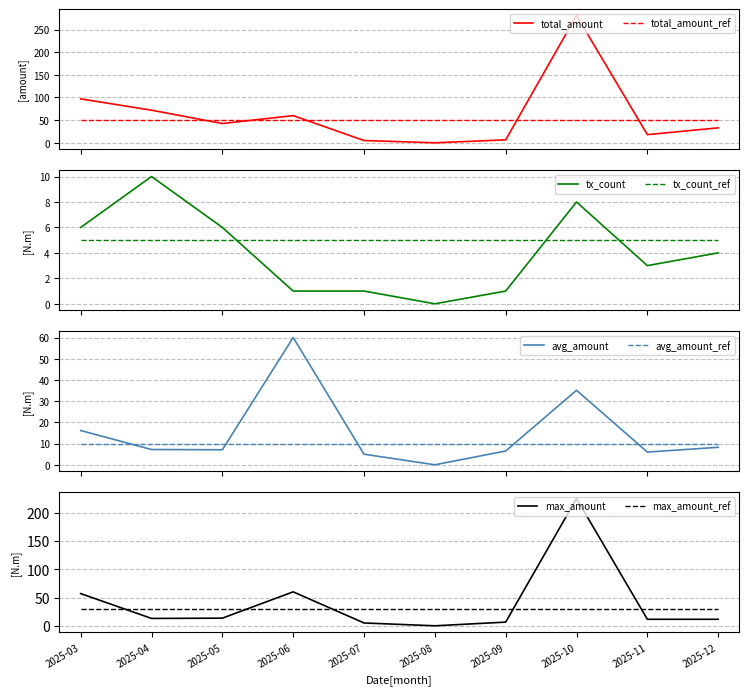

At which label is transaction_count closest to 5?

2025-03